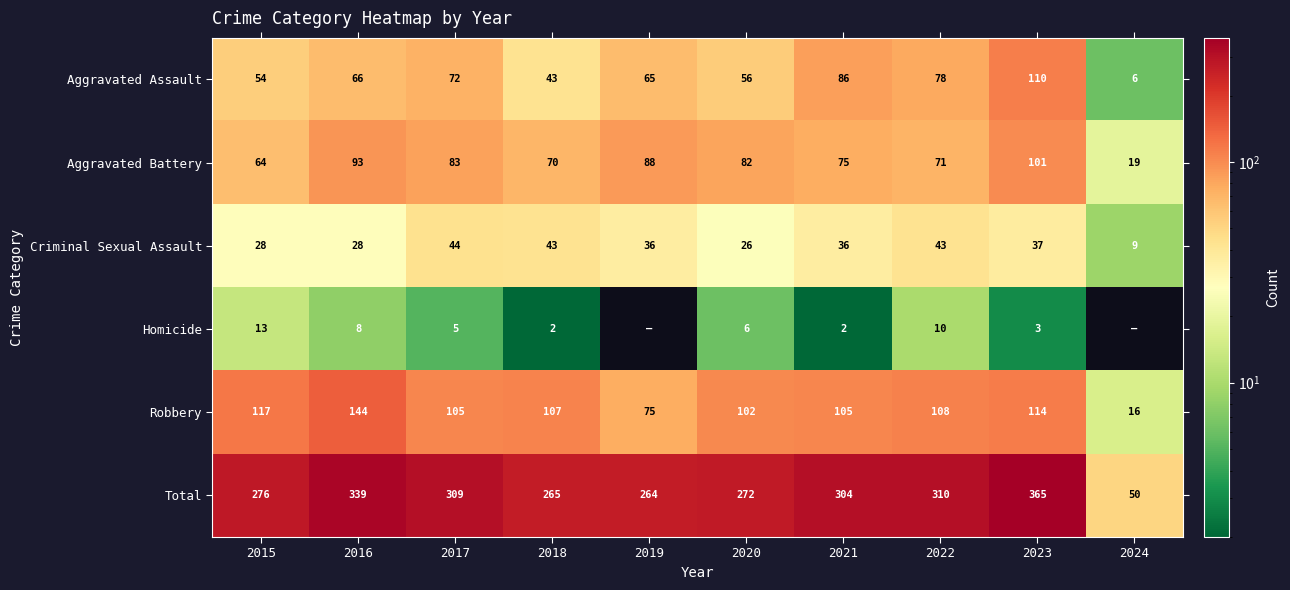

What is the greatest value displayed?

365